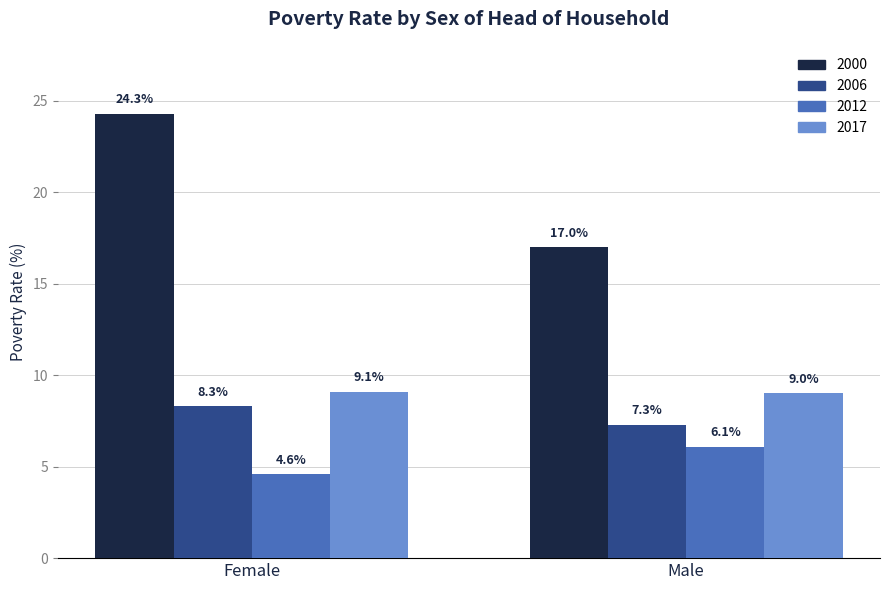

What is the difference between the 2012 values at Female and Male?

1.5